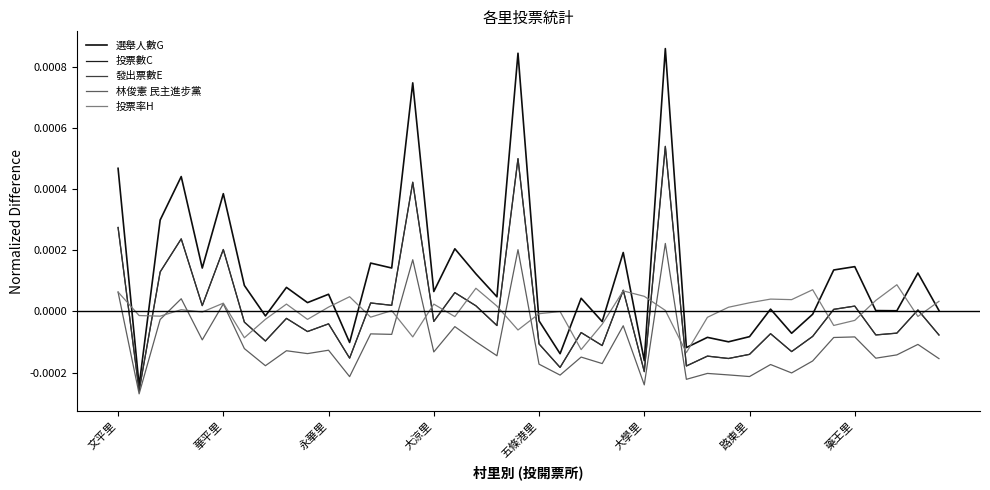

Is this an area chart (filled region under the line)?

No